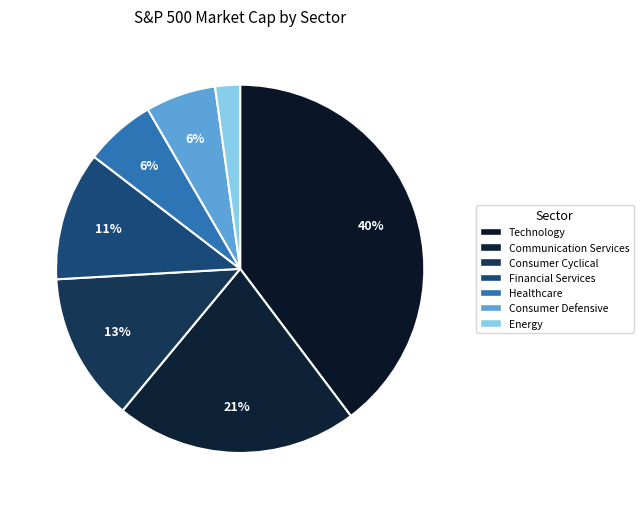

Count the number of slices in the pie.

7